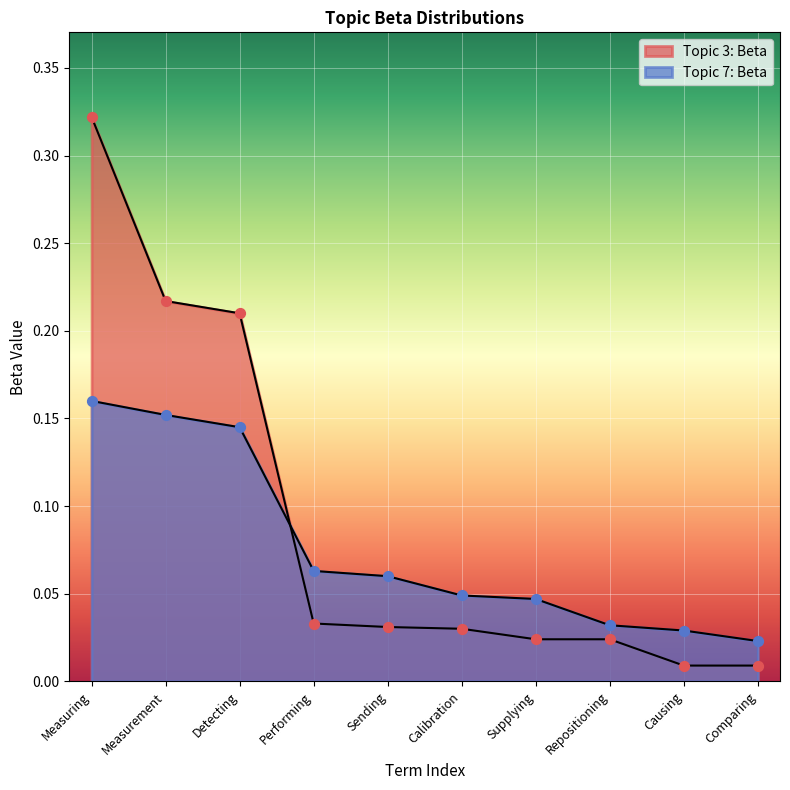

At which category is the sum across all series the highest?

Measuring